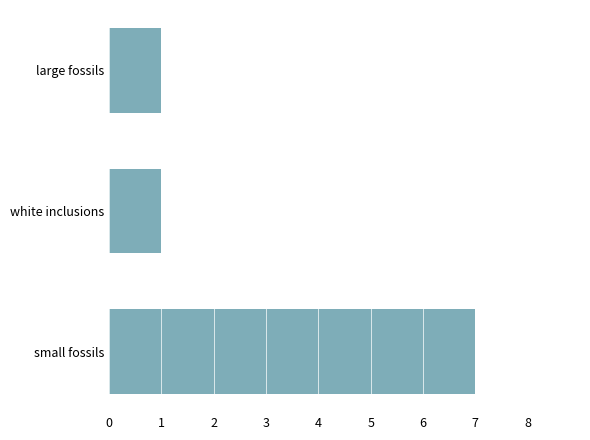

Count the number of categories in the chart.

3